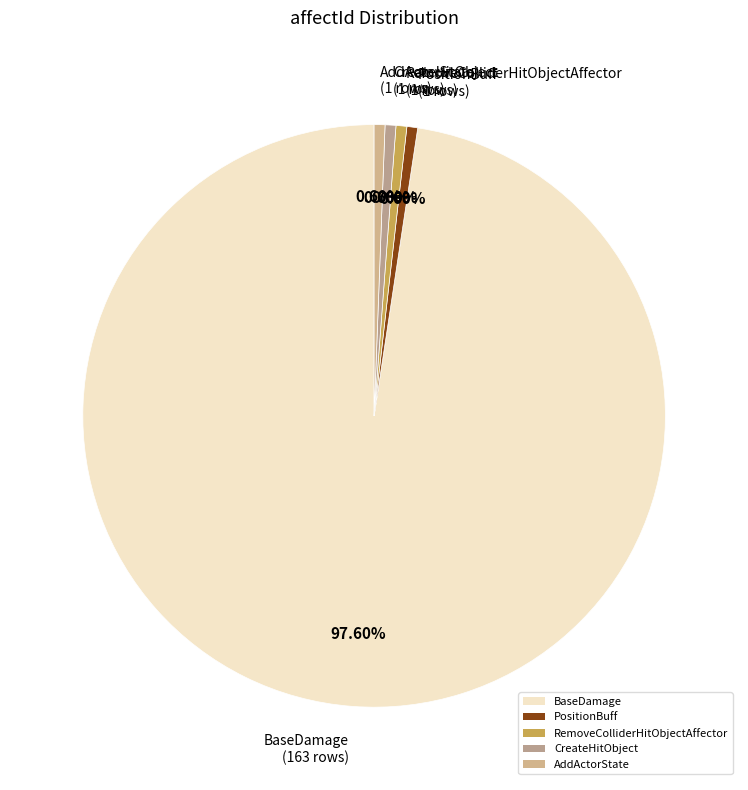

To the nearest percent, what is the difference between the largest and smallest slice percentages?

97%